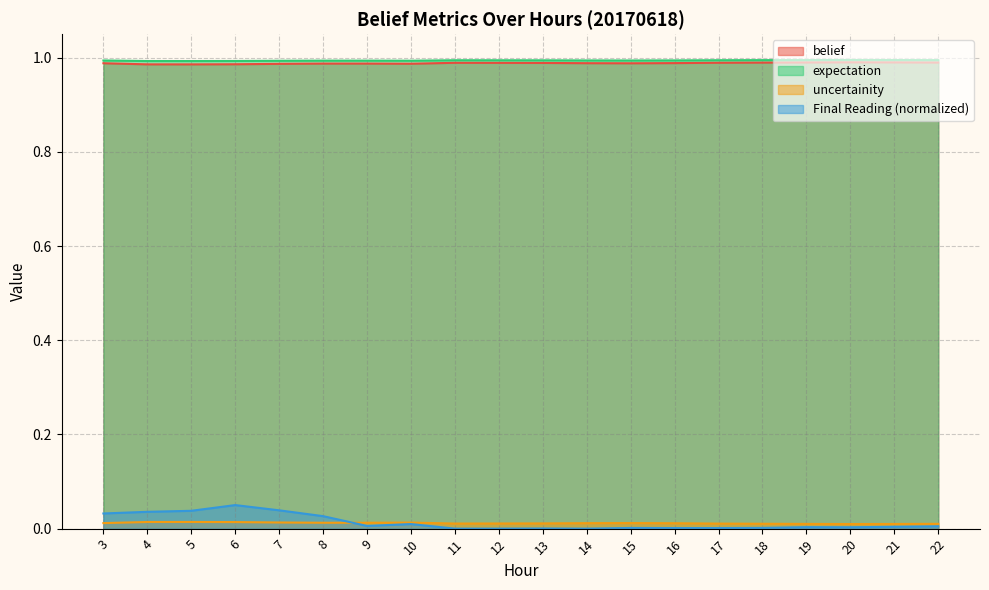

Which has a higher value, 14 or 12?

12